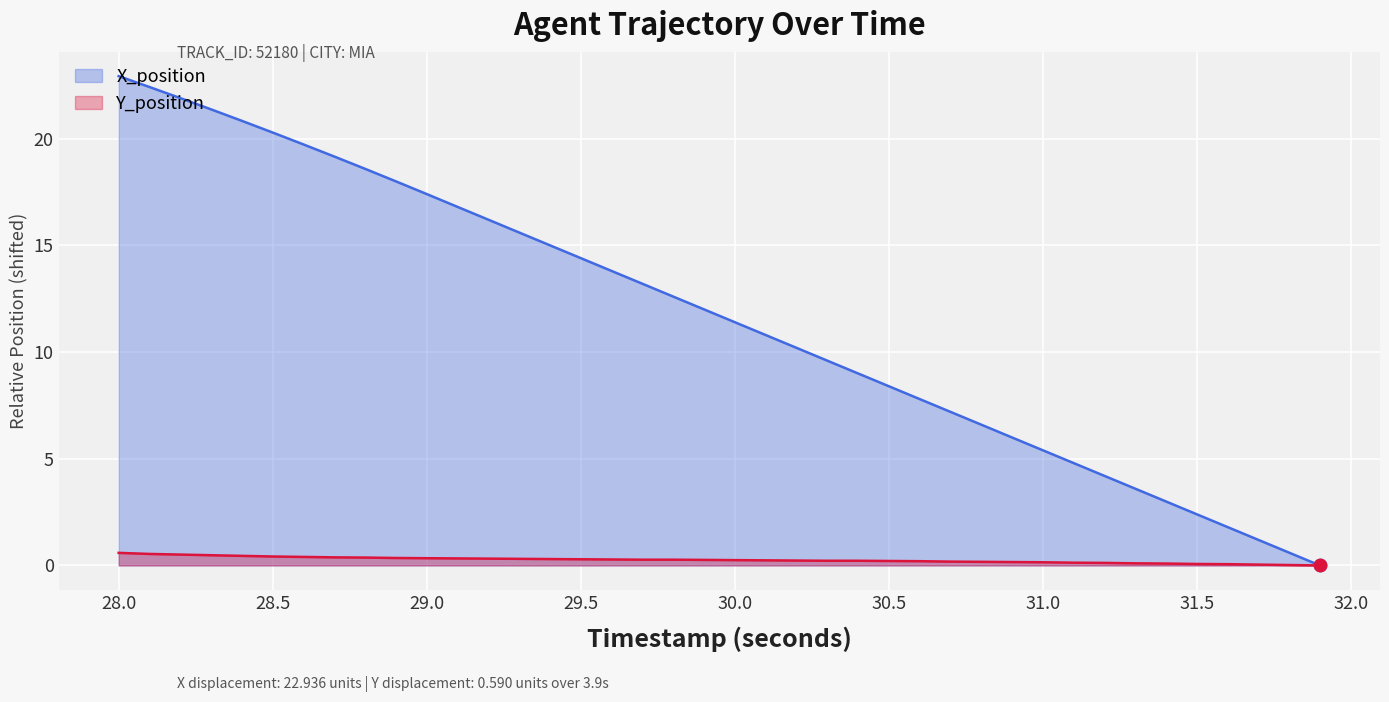

Which series has the largest total across all categories?

X_position